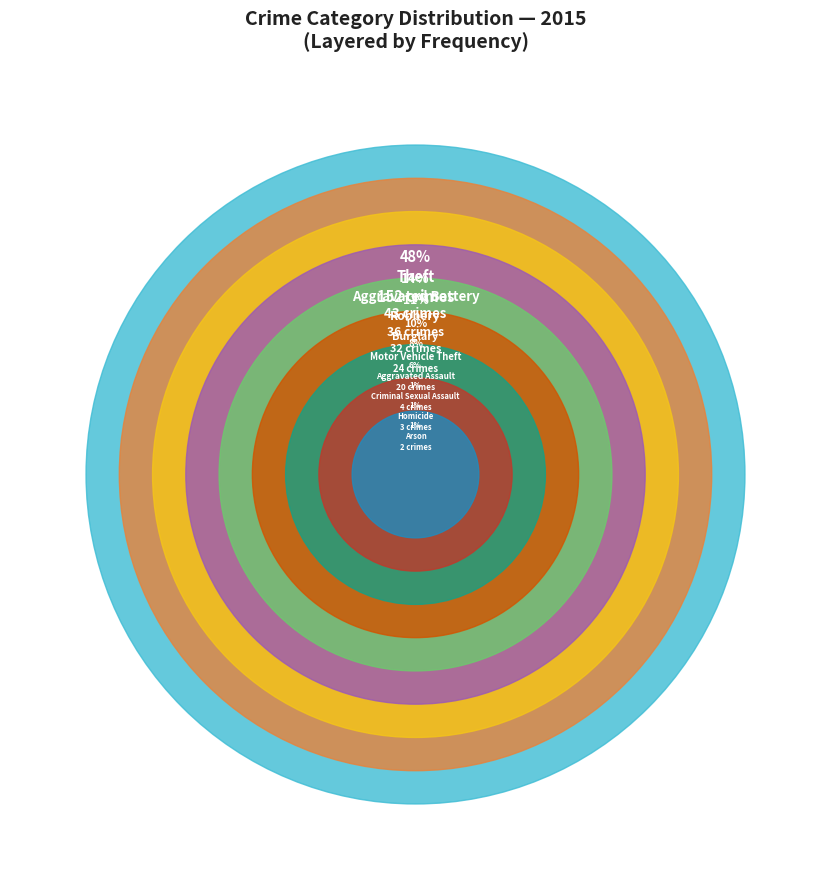

Rank the categories by value from highest to lowest.

Theft, Aggravated Battery, Robbery, Burglary, Motor Vehicle Theft, Aggravated Assault, Criminal Sexual Assault, Homicide, Arson